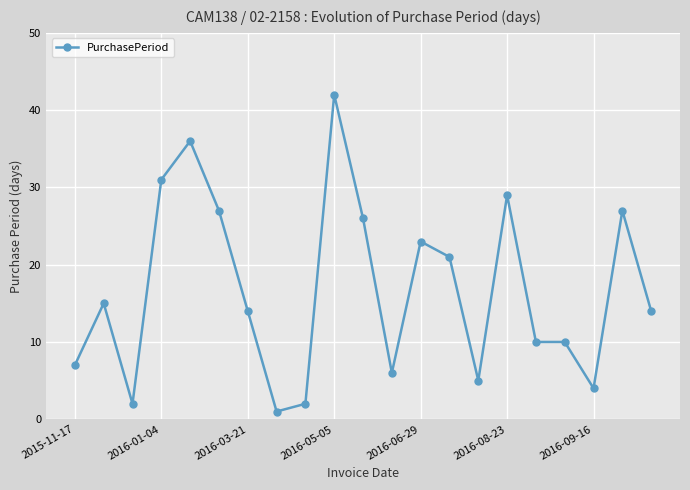

How many distinct data groups are displayed?

1